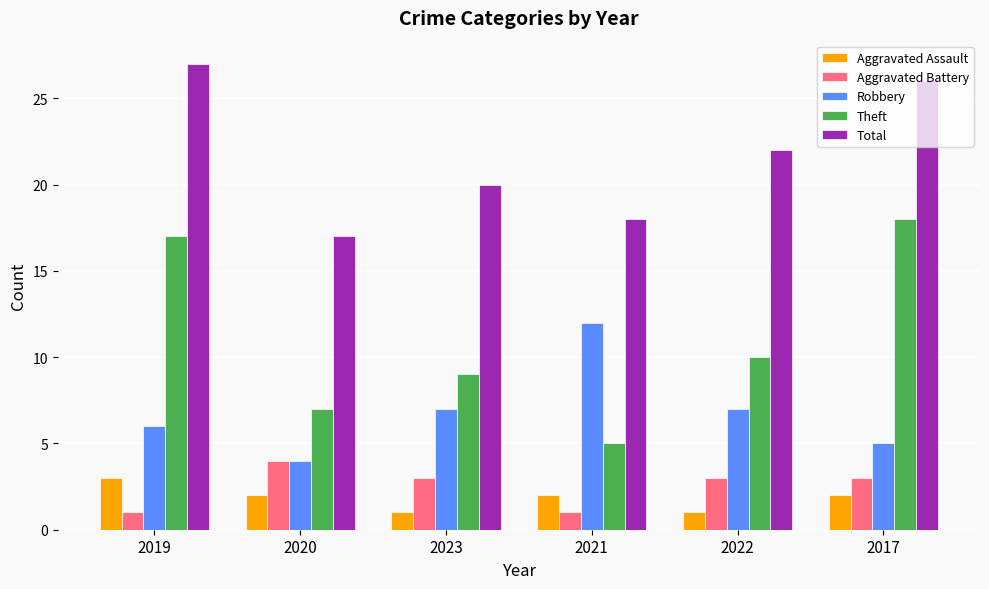

What is the greatest value displayed?

27